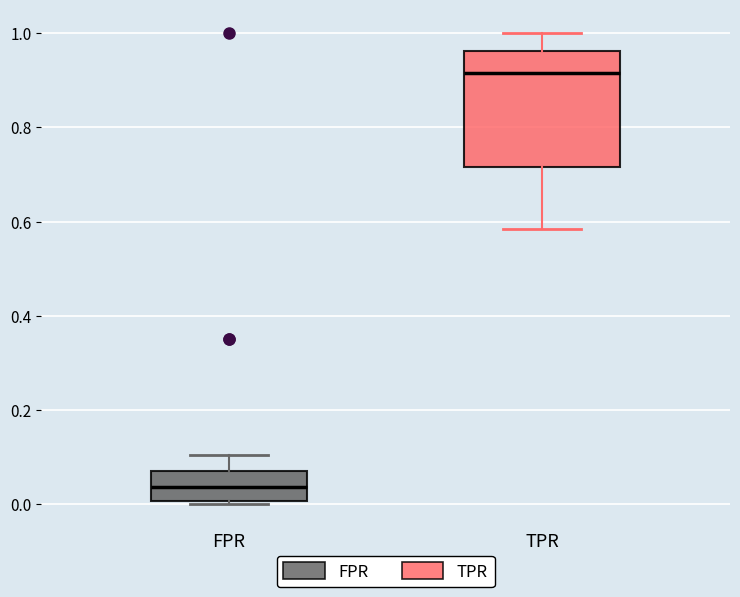

Which box's median line is the highest?

TPR